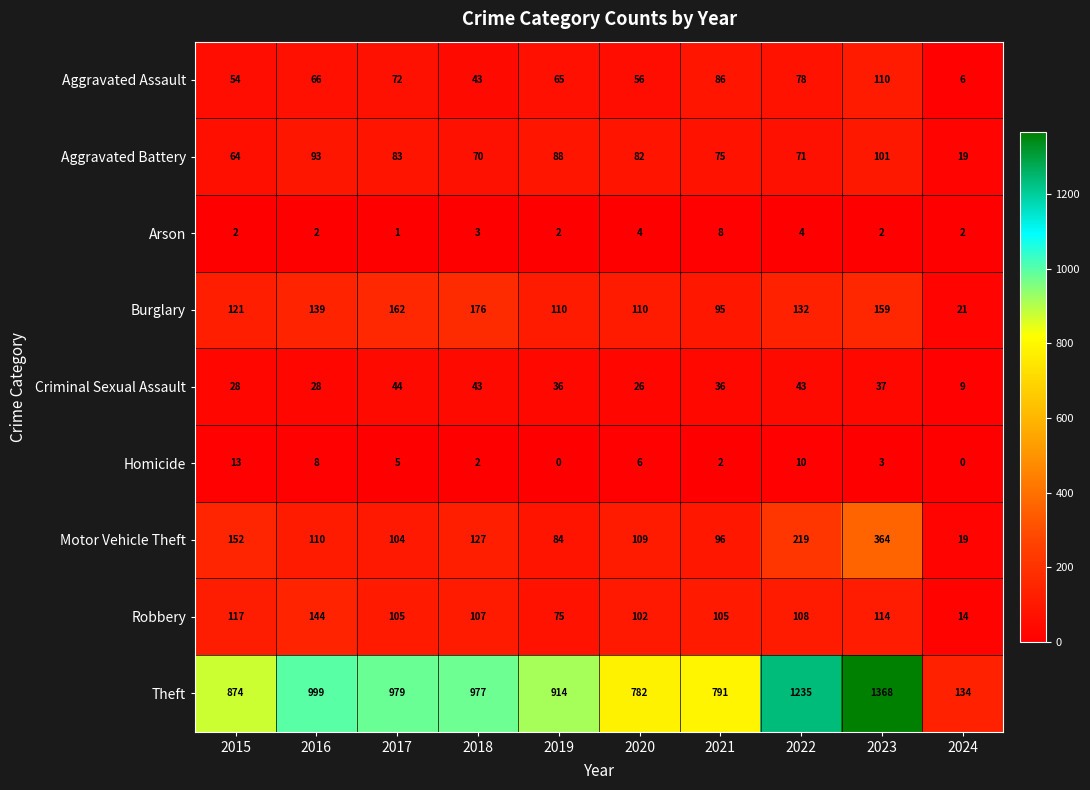

How many distinct data groups are displayed?

9